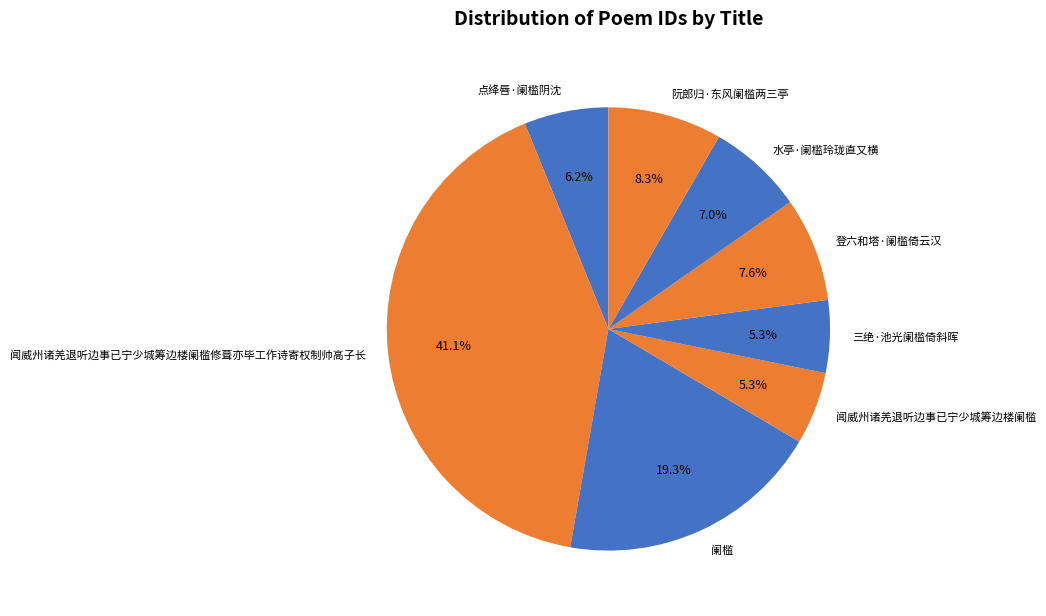

Count the number of slices in the pie.

8